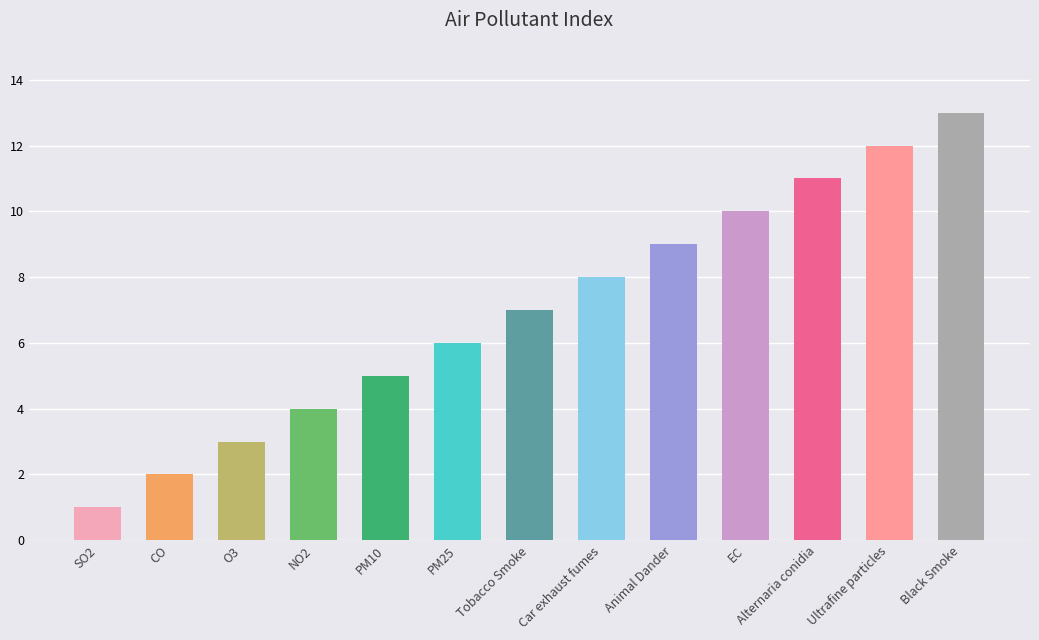

What position from the right is Alternaria conidia?

3